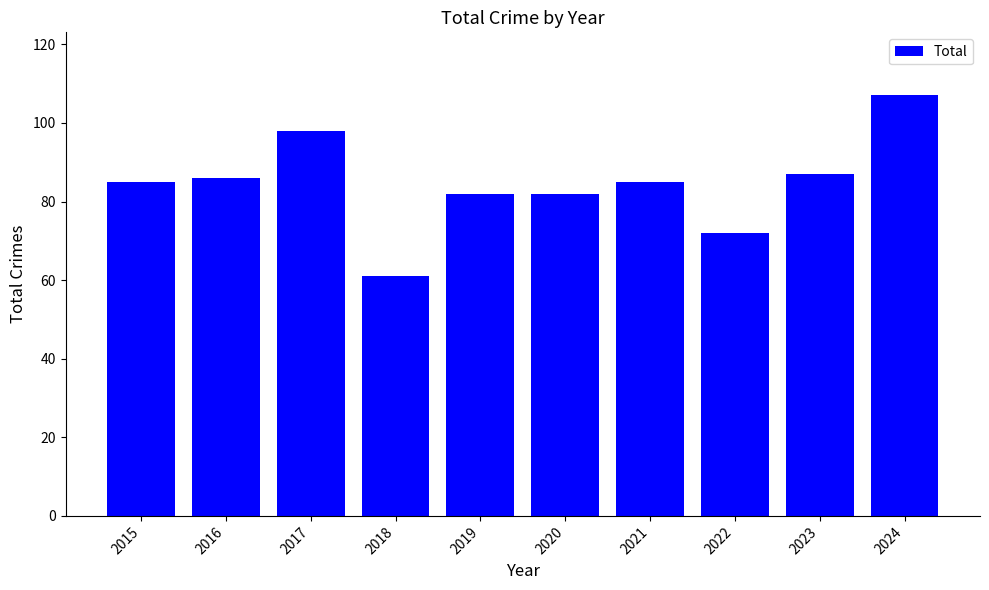

How many data points does each series have?

10